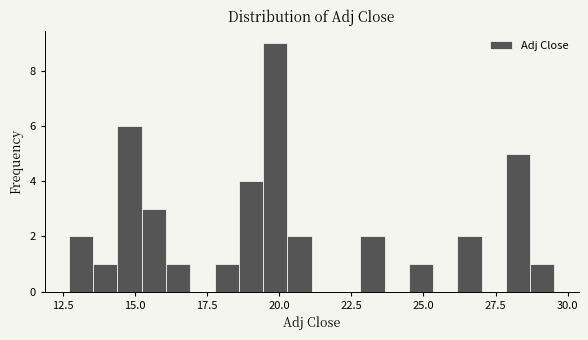

Read against the x-axis, roughly where is the centre of the tallest bar?

20.0